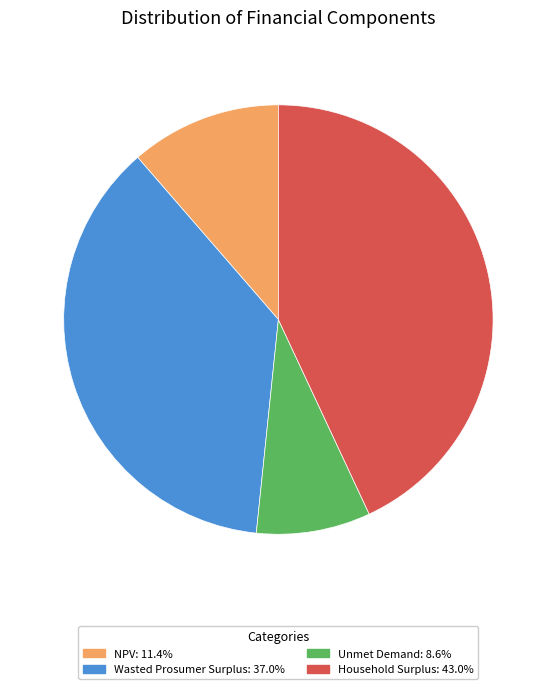

Does Wasted Prosumer Surplus account for over 50% of the chart?

No